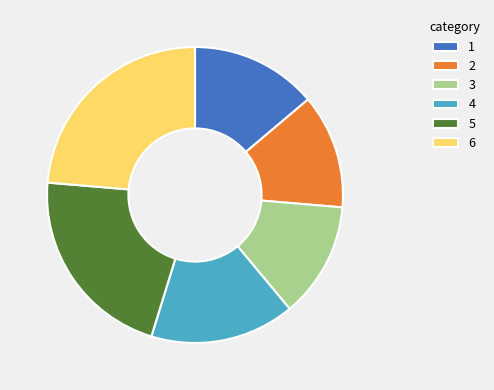

What is the ratio of the value at 2 to the value at 3?

1.0